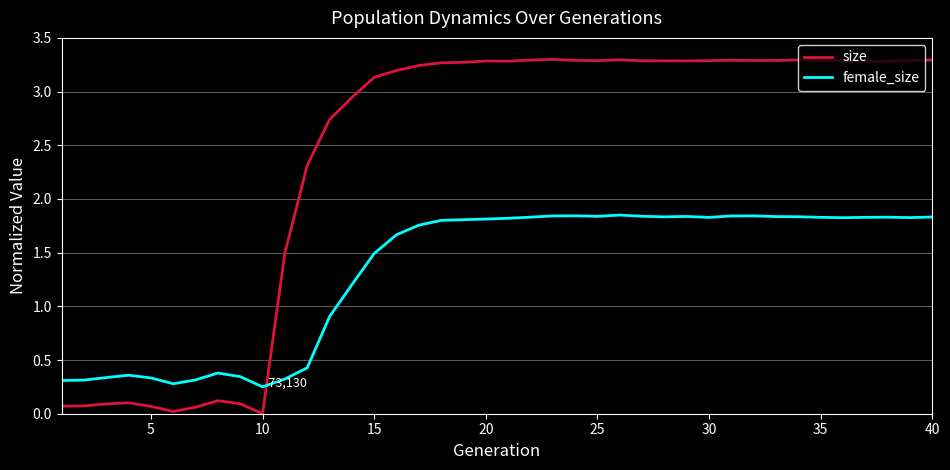

Which series has the widest spread of values?

size